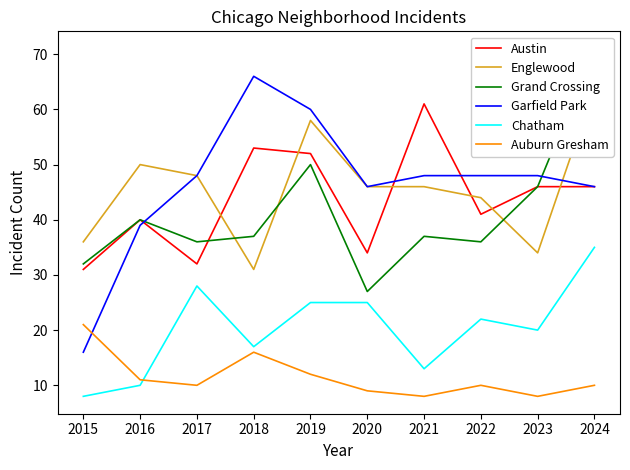

What value does the Grand Crossing series have at 2017, to the nearest 5?

35